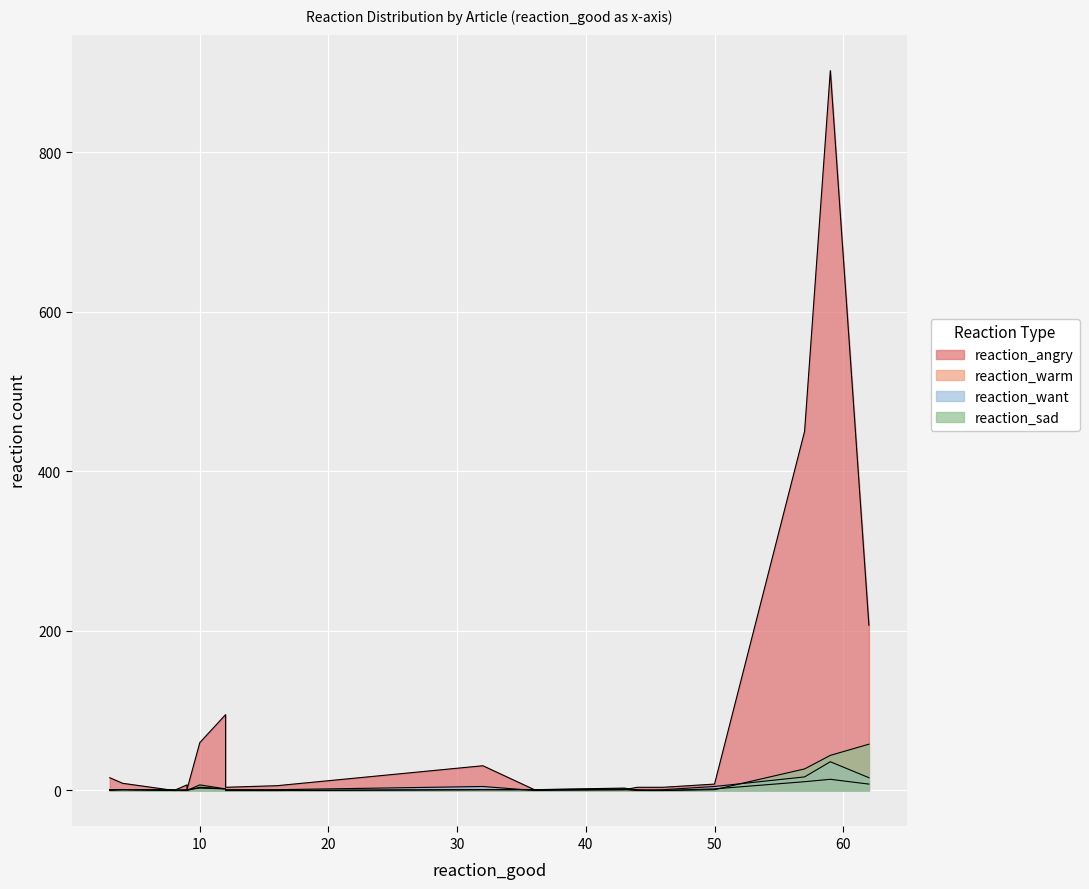

Where do reaction_angry and reaction_sad first cross each other?

43 and 44